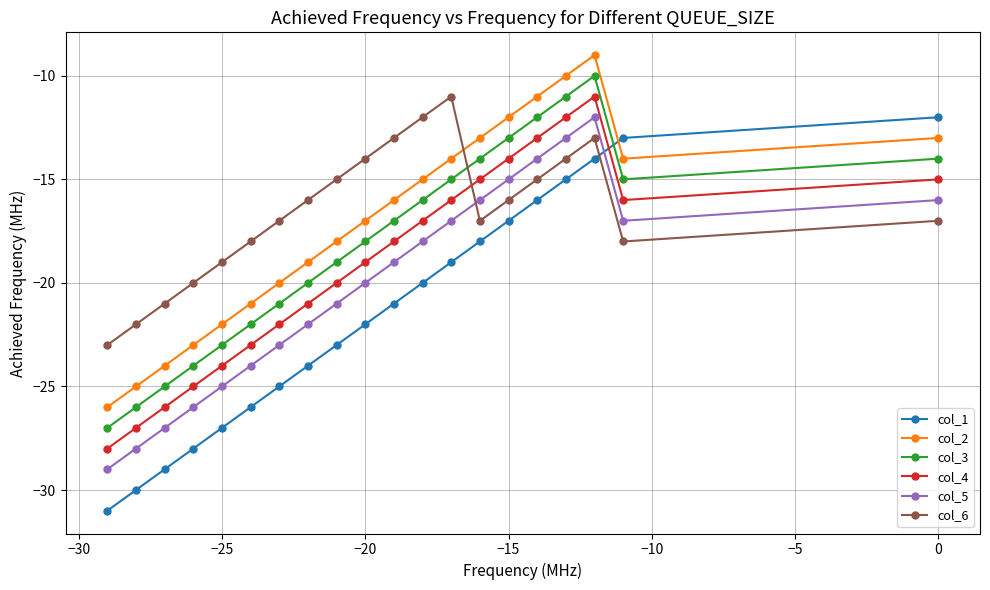

What is the total value across all series at 0?

-87